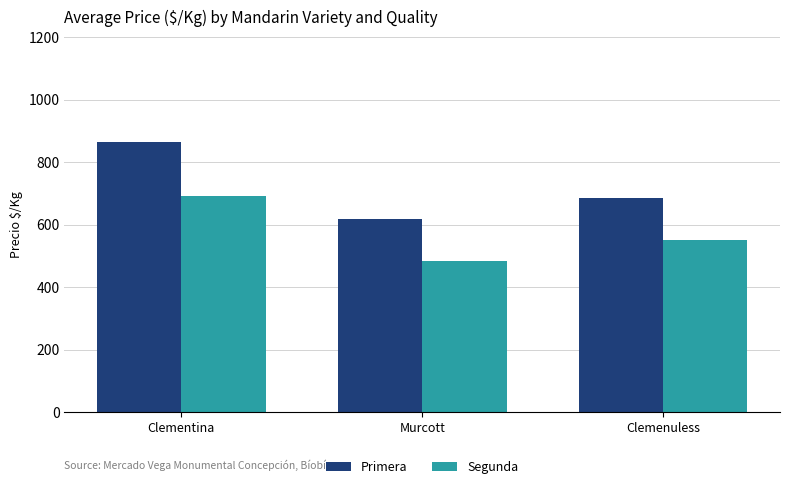

At how many categories does at least one series exceed 832?

1